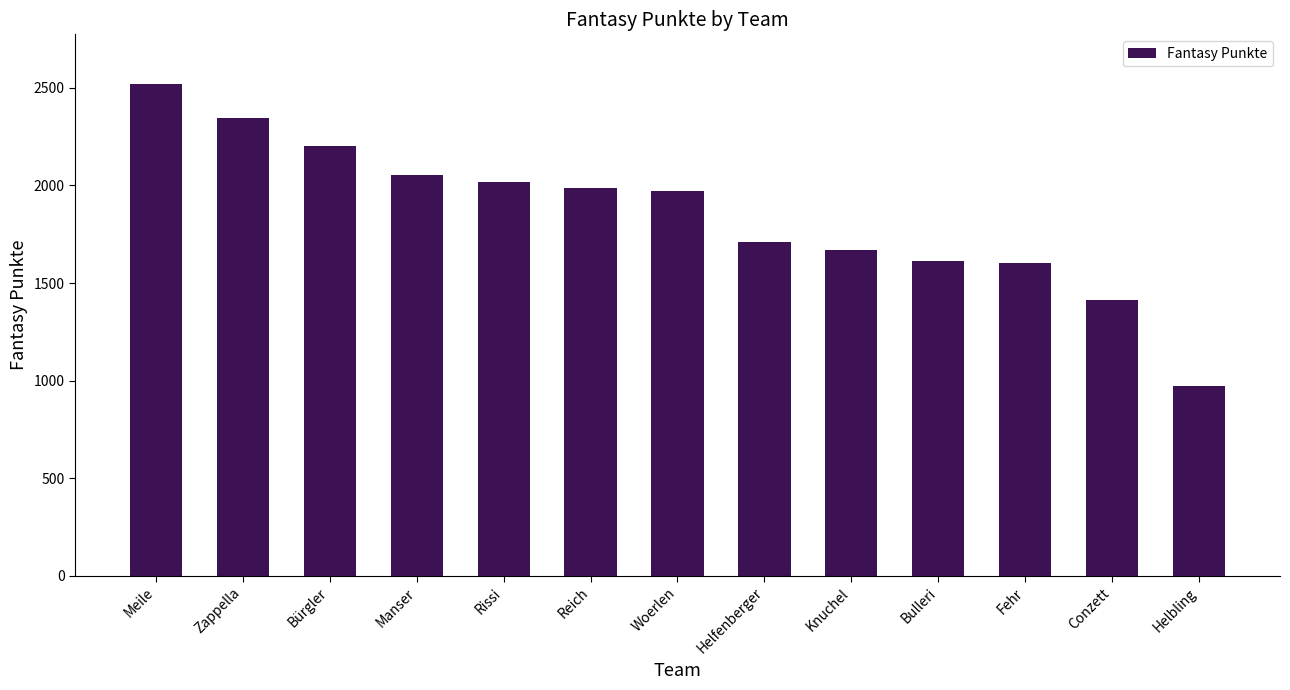

At which label does the data first exceed 1974?

Meile